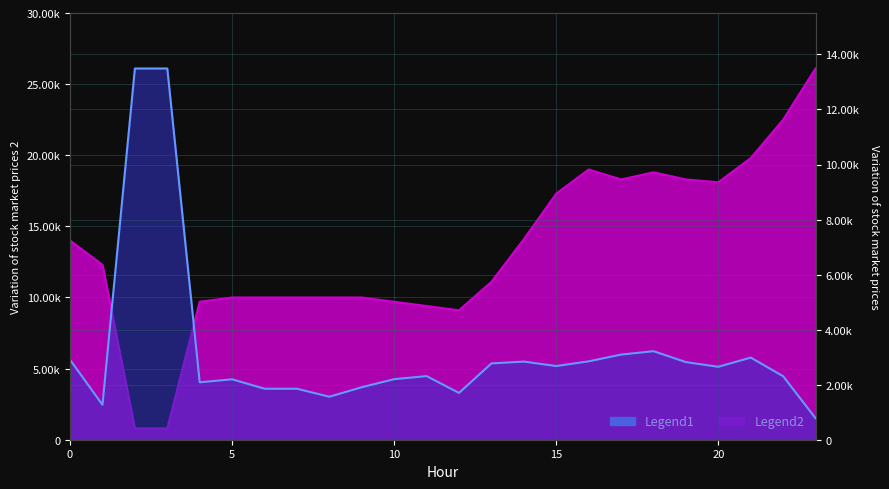

What is the value of the Legend1 point at the 9th from the left?

1562.0